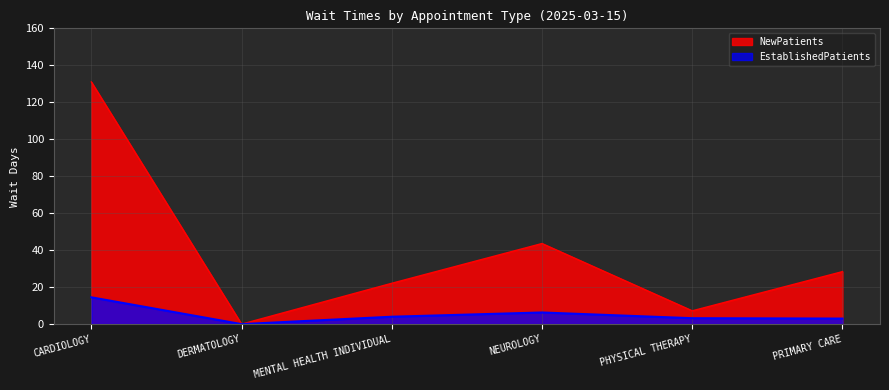

True or false: NewPatients and EstablishedPatients intersect in this chart.

False